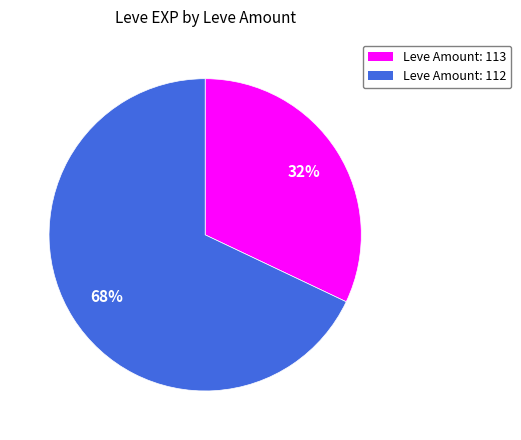

To the nearest percent, what is the difference between the largest and smallest slice percentages?

36%